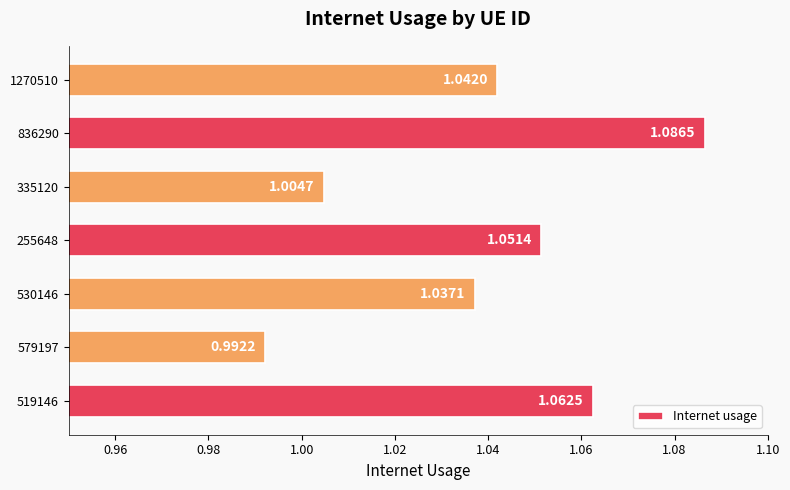

What is the change in value from 579197 to 836290?

+0.1